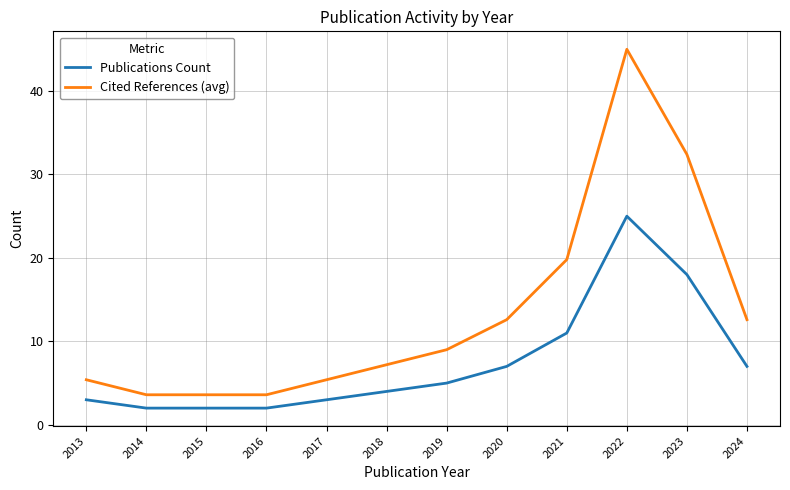

True or false: Cited References (avg) and Publications Count cross at least once.

False